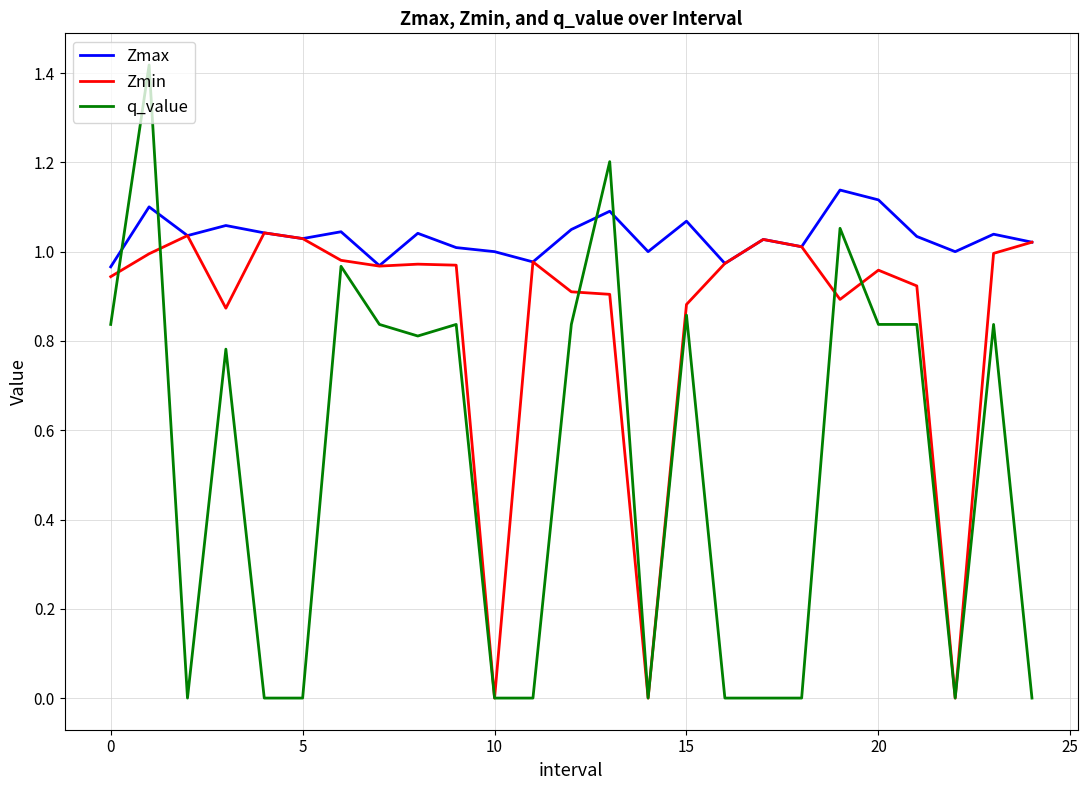

How many times do q_value and Zmax cross each other?

4